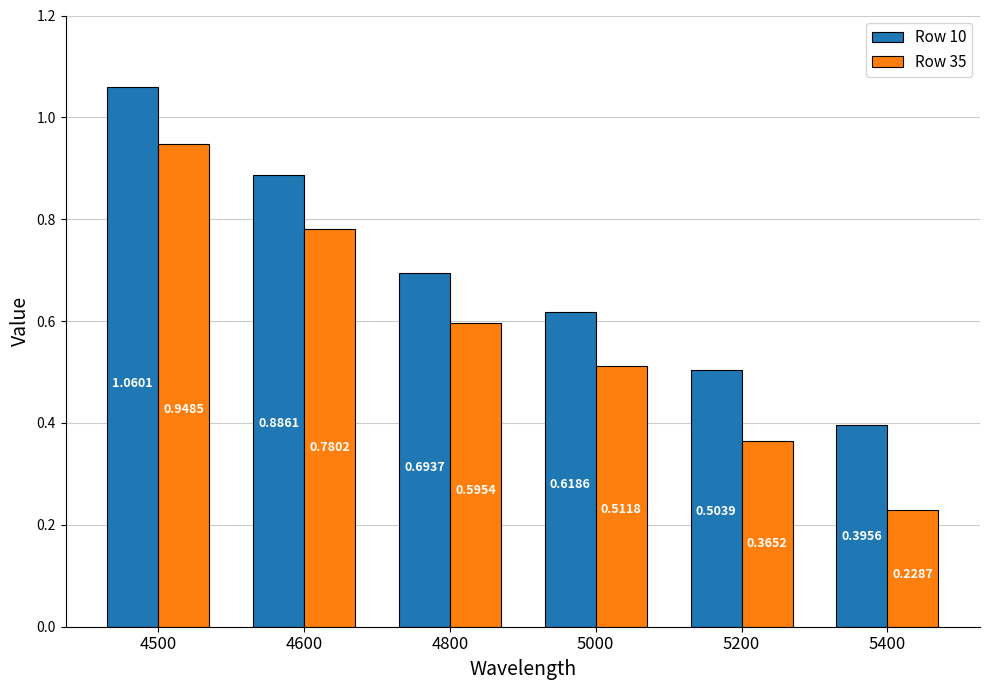

How many bars are there in total?

12